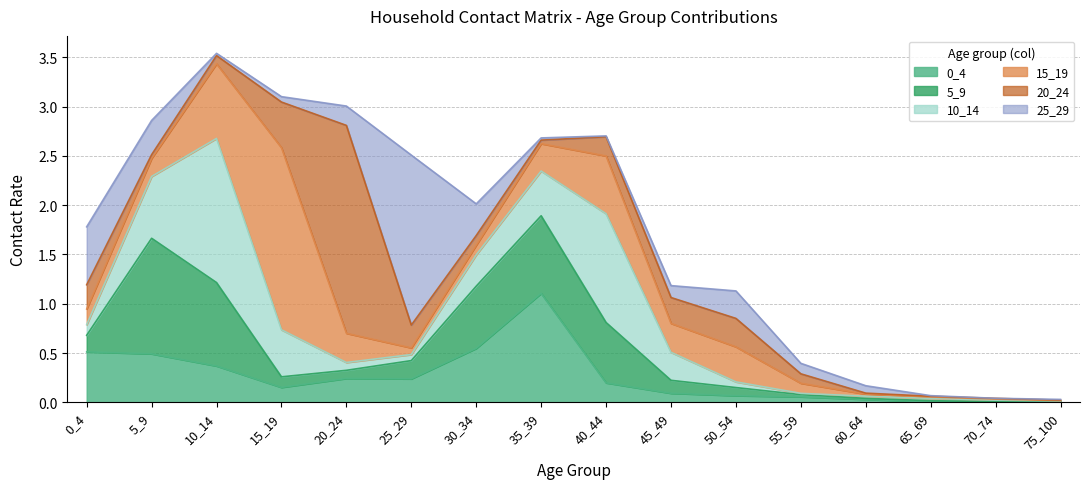

Which has a higher value, 65_69 or 50_54?

50_54